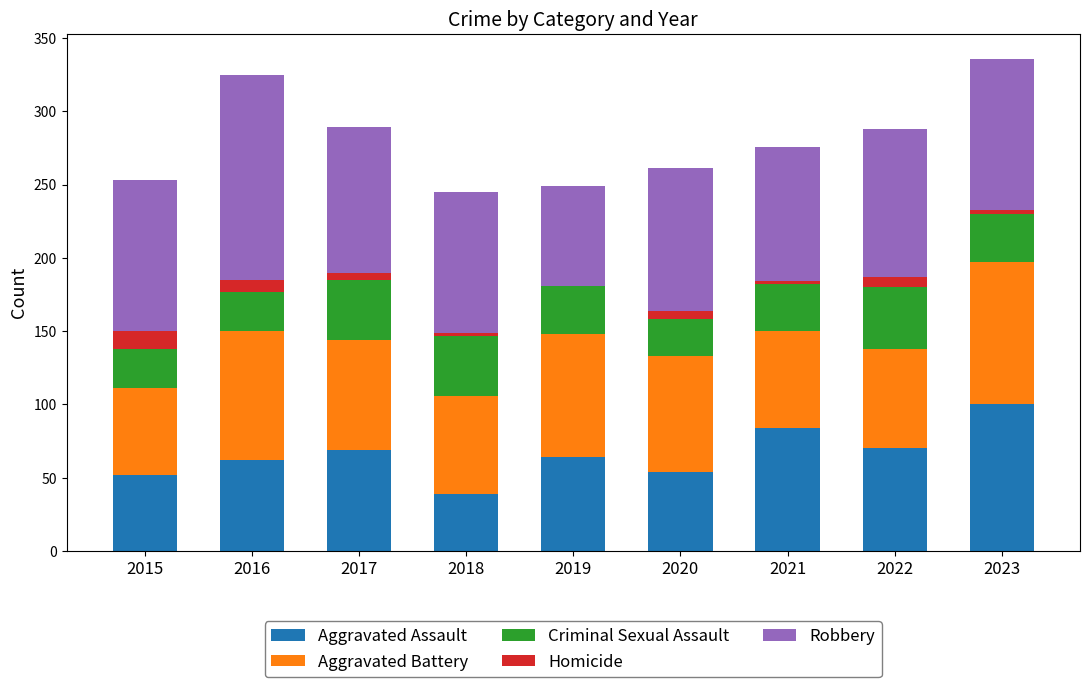

Which category has the highest value in the Aggravated Assault series?

2023